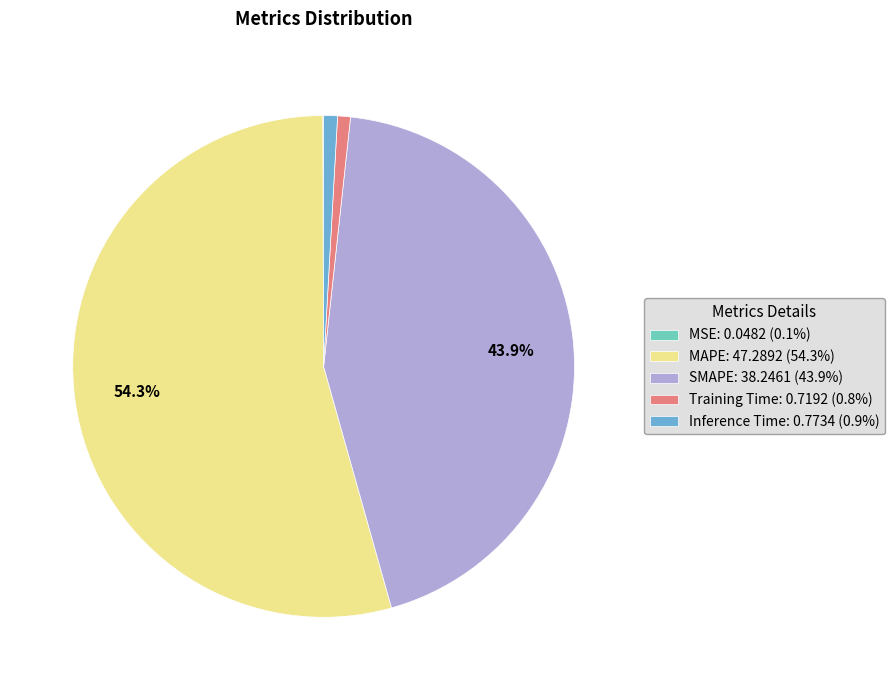

What is the ratio of the value at SMAPE: 38.2461 (43.9%) to the value at MAPE: 47.2892 (54.3%)?

0.8